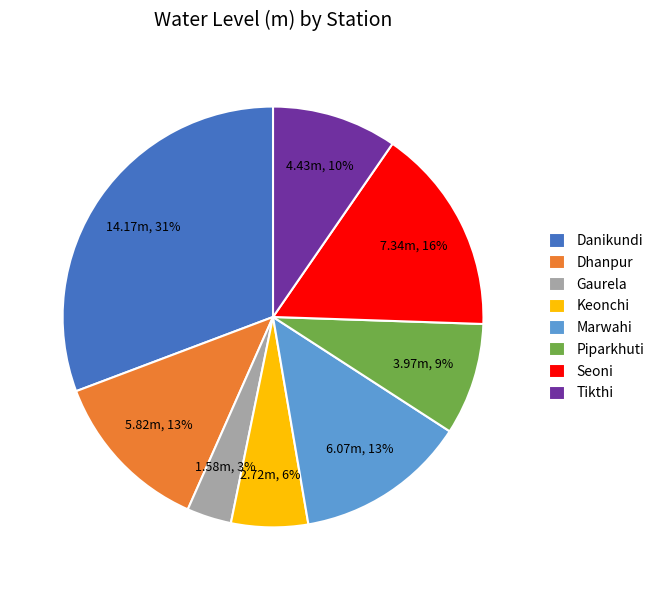

Which has a higher value, Danikundi or Gaurela?

Danikundi